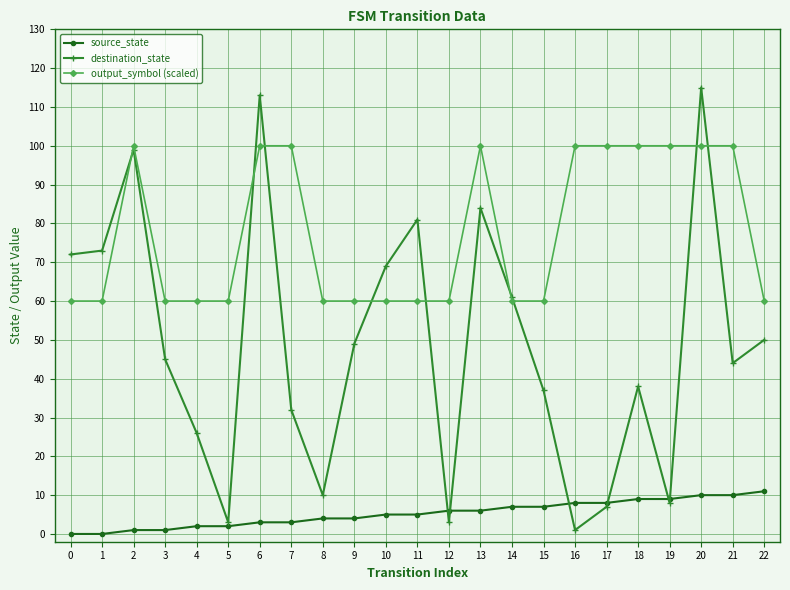

What is the maximum value for output_symbol (scaled)?

100